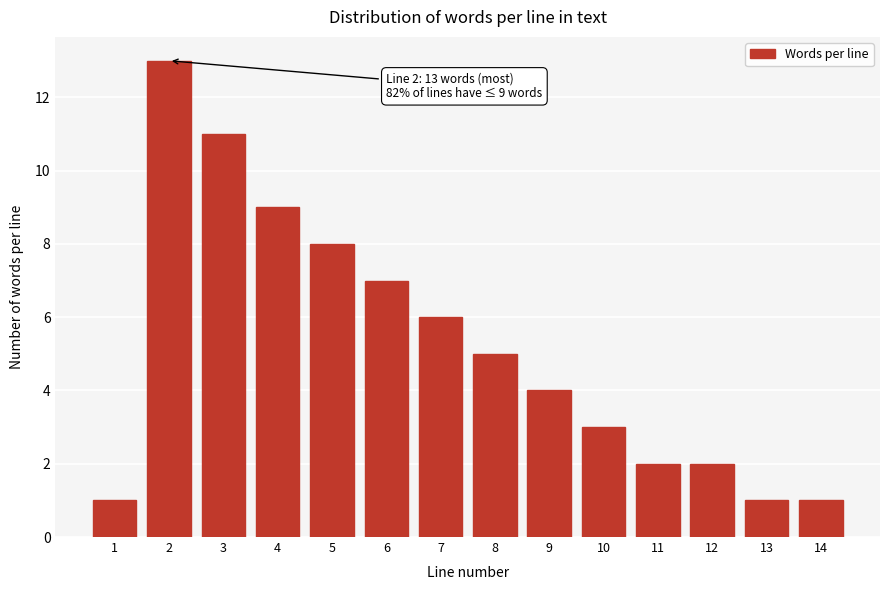

Reading right to left, what are all the values shown in this chart?

14=1	13=1	12=2	11=2	10=3	9=4	8=5	7=6	6=7	5=8	4=9	3=11	2=13	1=1